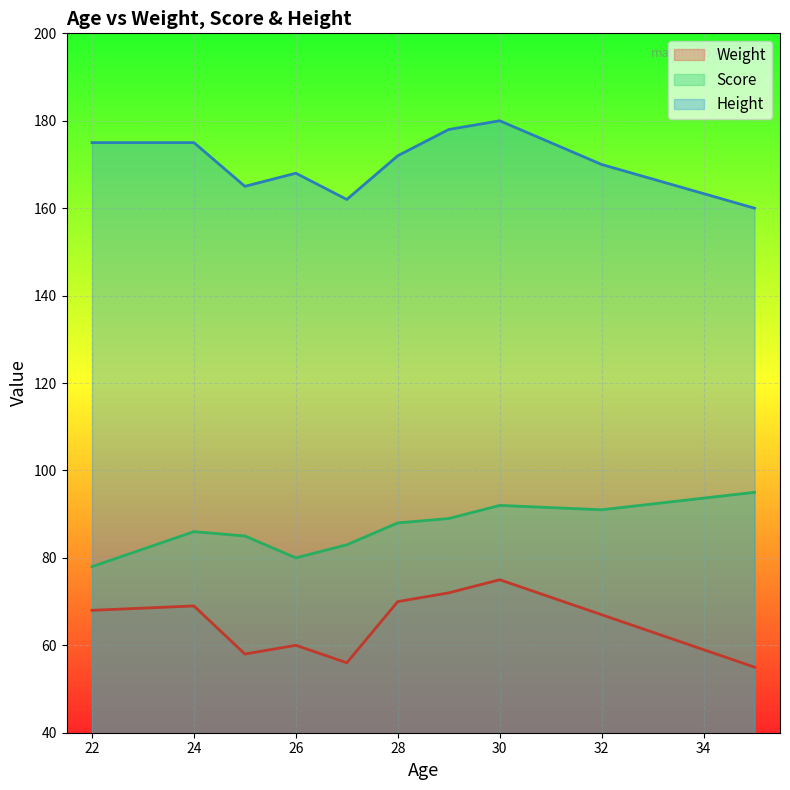

True or false: Weight and Height cross at least once.

False